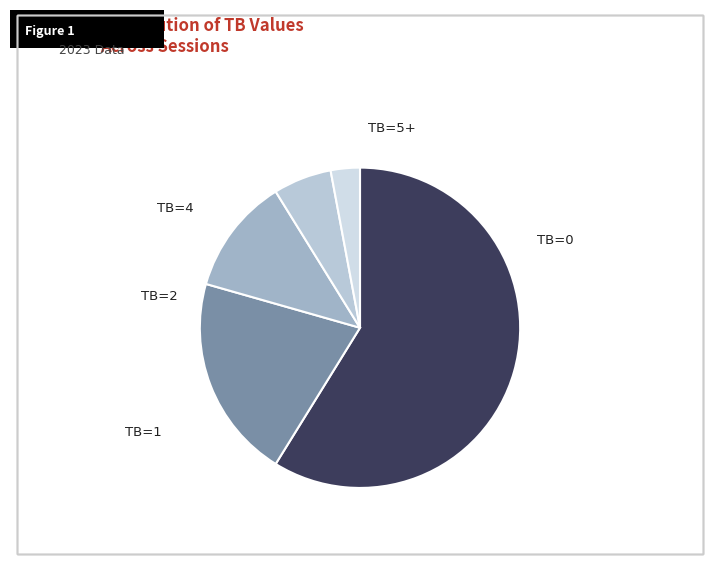

Rank the categories by value from lowest to highest.

TB=5+, TB=4, TB=2, TB=1, TB=0